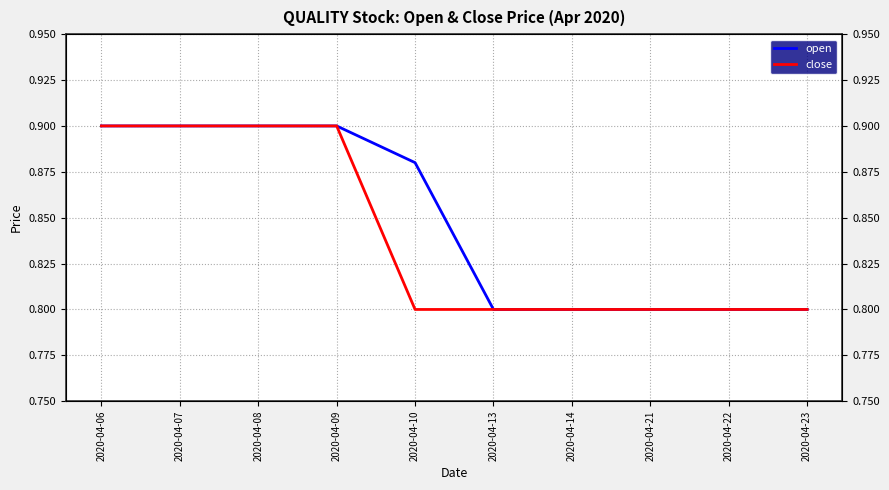

True or false: open has more than 1 interior local peaks.

False